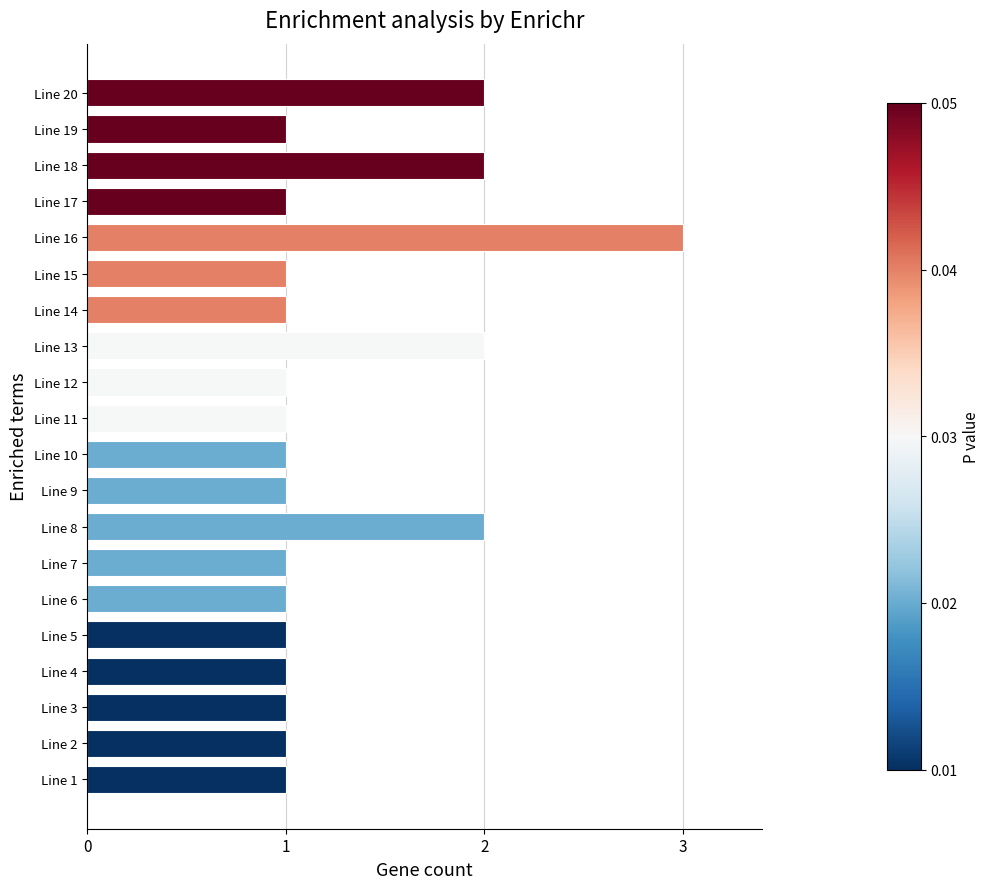

What is the greatest value displayed?

3